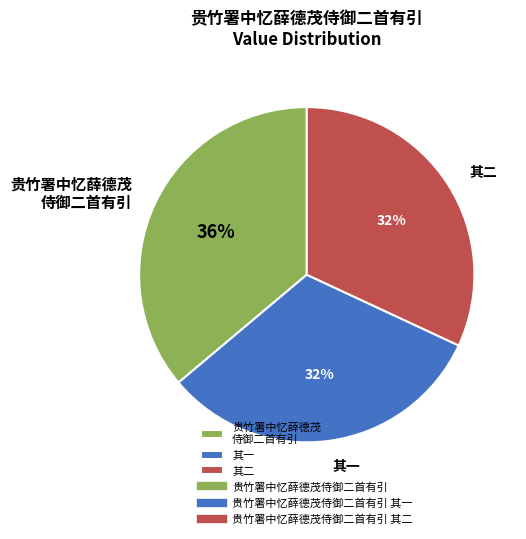

Between 其一 and 贵竹署中忆薛德茂 侍御二首有引, which is larger?

贵竹署中忆薛德茂 侍御二首有引